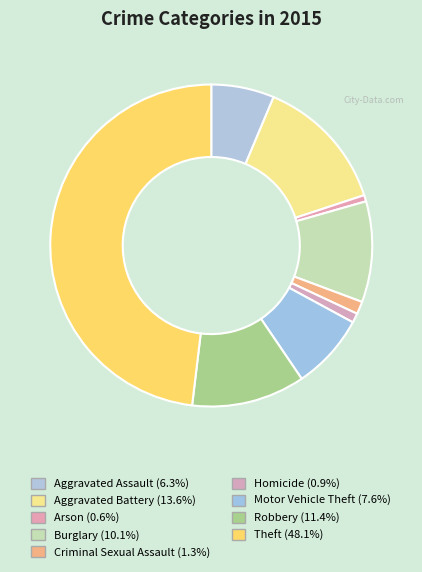

How many segments does this pie chart have?

9